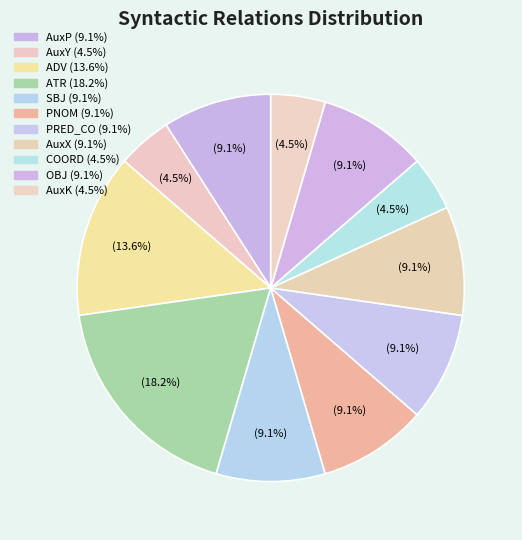

True or false: PNOM accounts for 9% of the total.

True